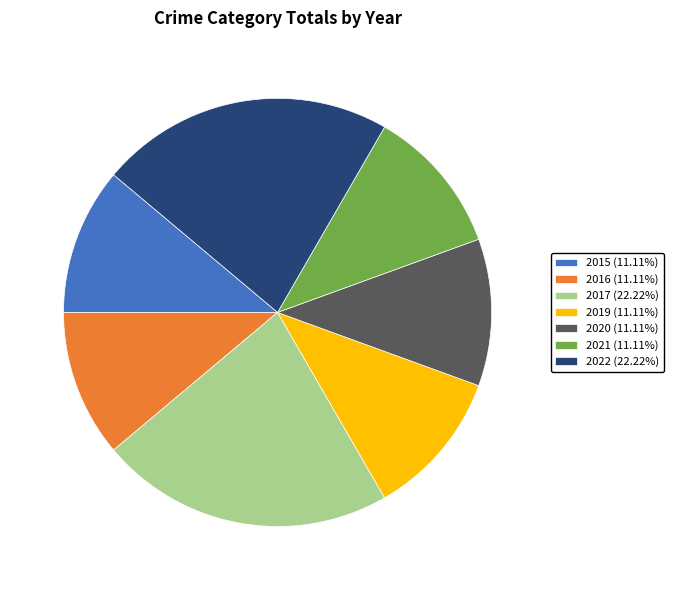

Does 2021 (11.11%) represent more than half of the total?

No